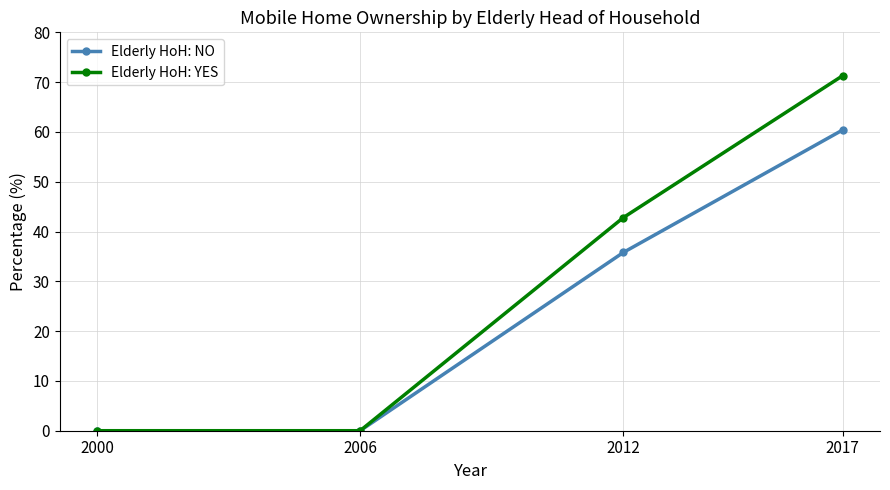

Reading left to right, what are all the values shown in this chart?

Elderly HoH: NO: 2000=0.0	2006=0.0	2012=35.8	2017=60.4
Elderly HoH: YES: 2000=0.0	2006=0.0	2012=42.8	2017=71.3